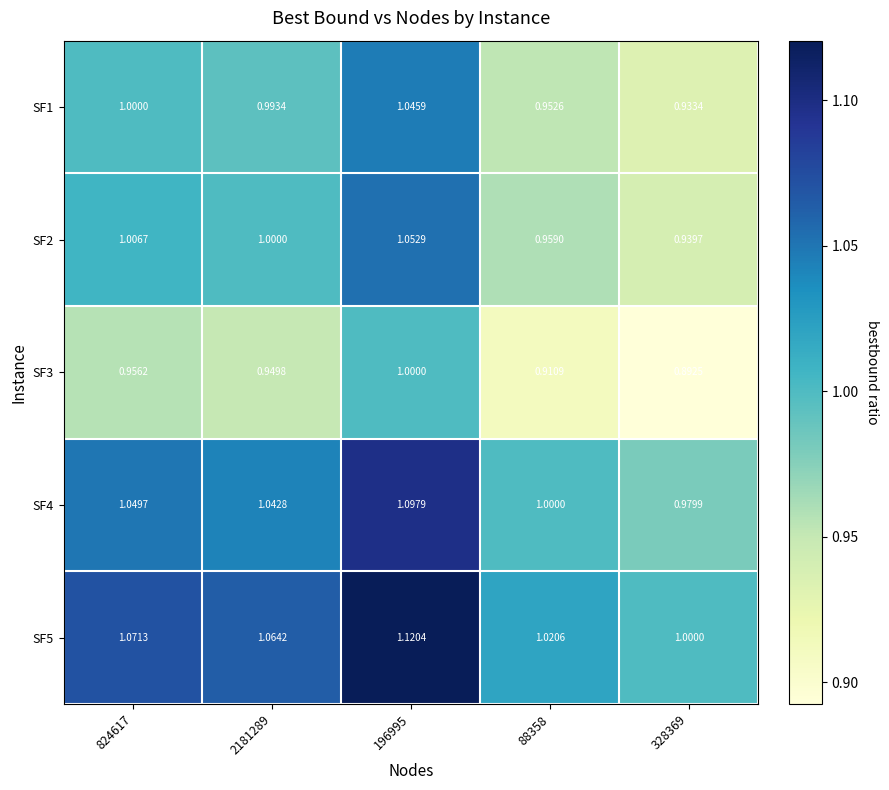

How many data points does each series have?

5